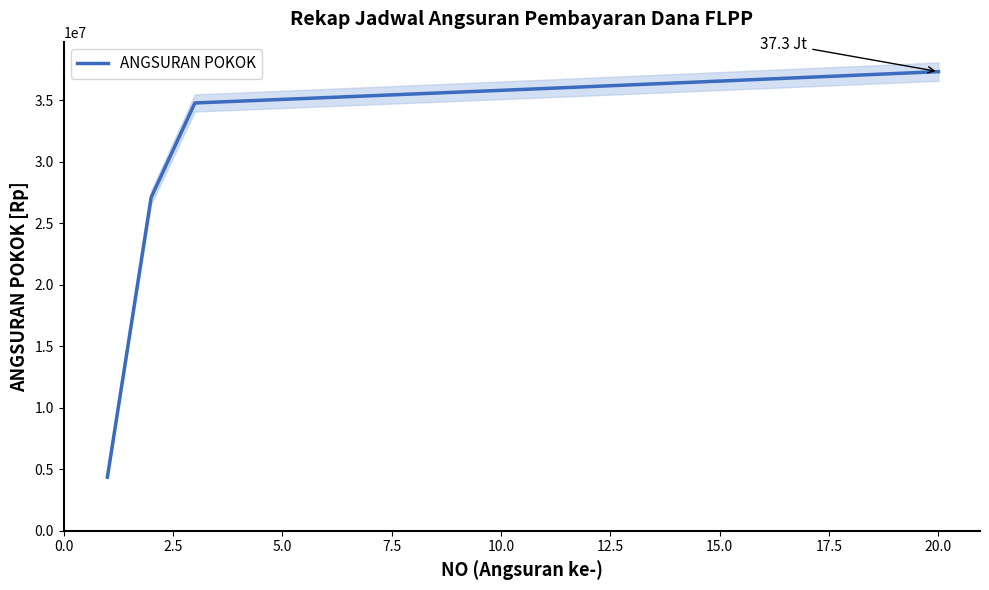

What is the sum of all values?

680097630.8